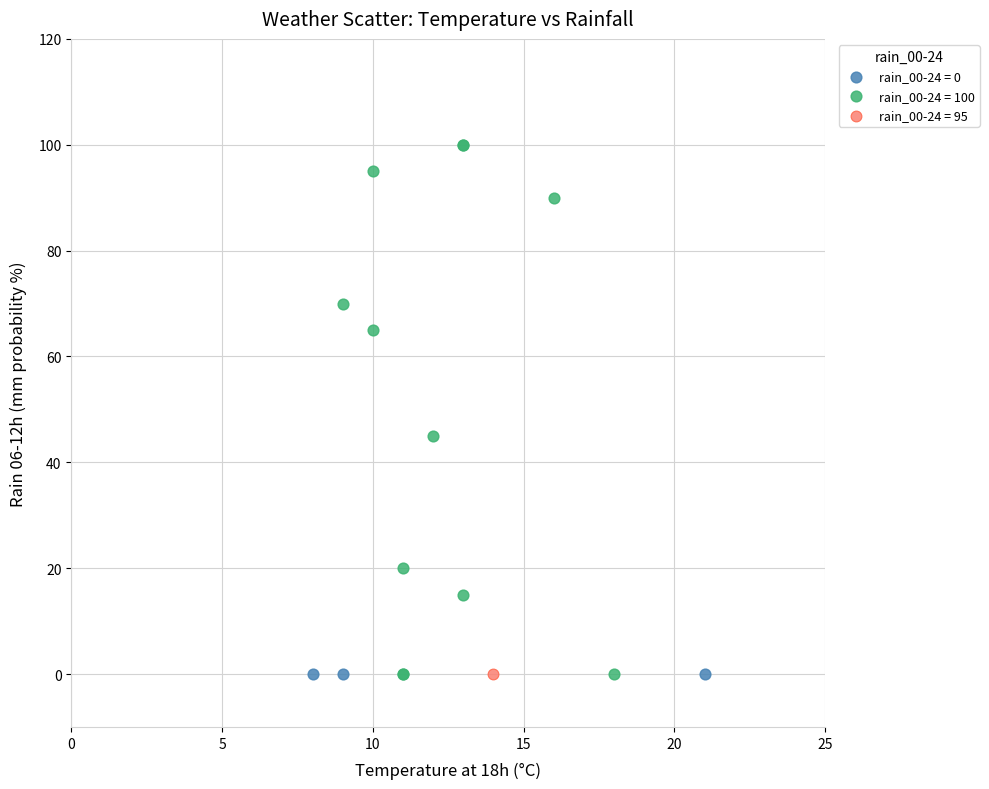

What are all the series names shown in the legend?

rain_00-24 = 0, rain_00-24 = 100, rain_00-24 = 95